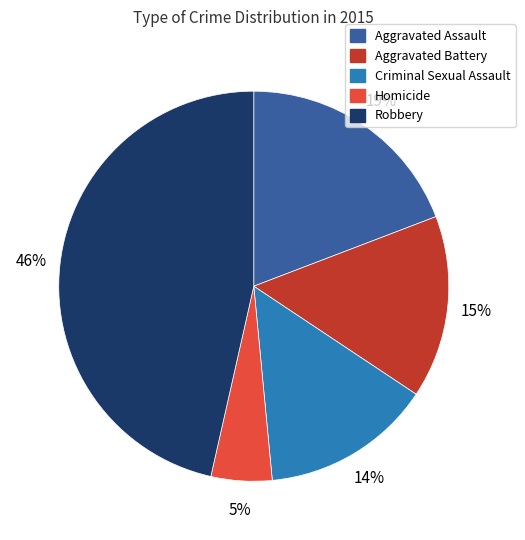

Does Criminal Sexual Assault represent more than half of the total?

No